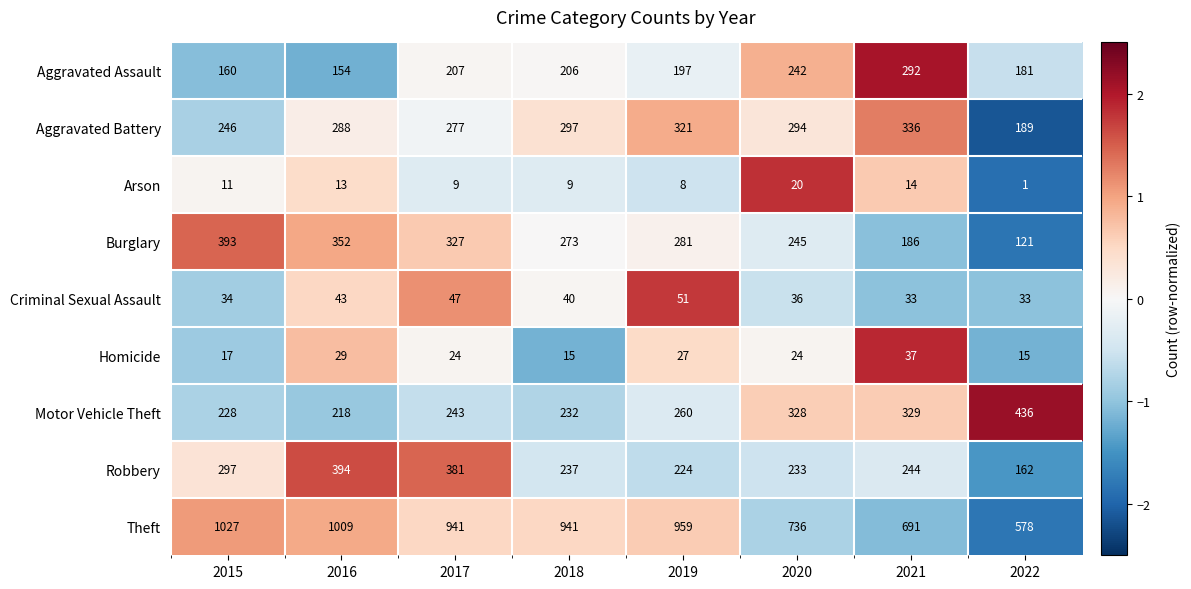

True or false: Criminal Sexual Assault has a value of 29 at 2016.

False